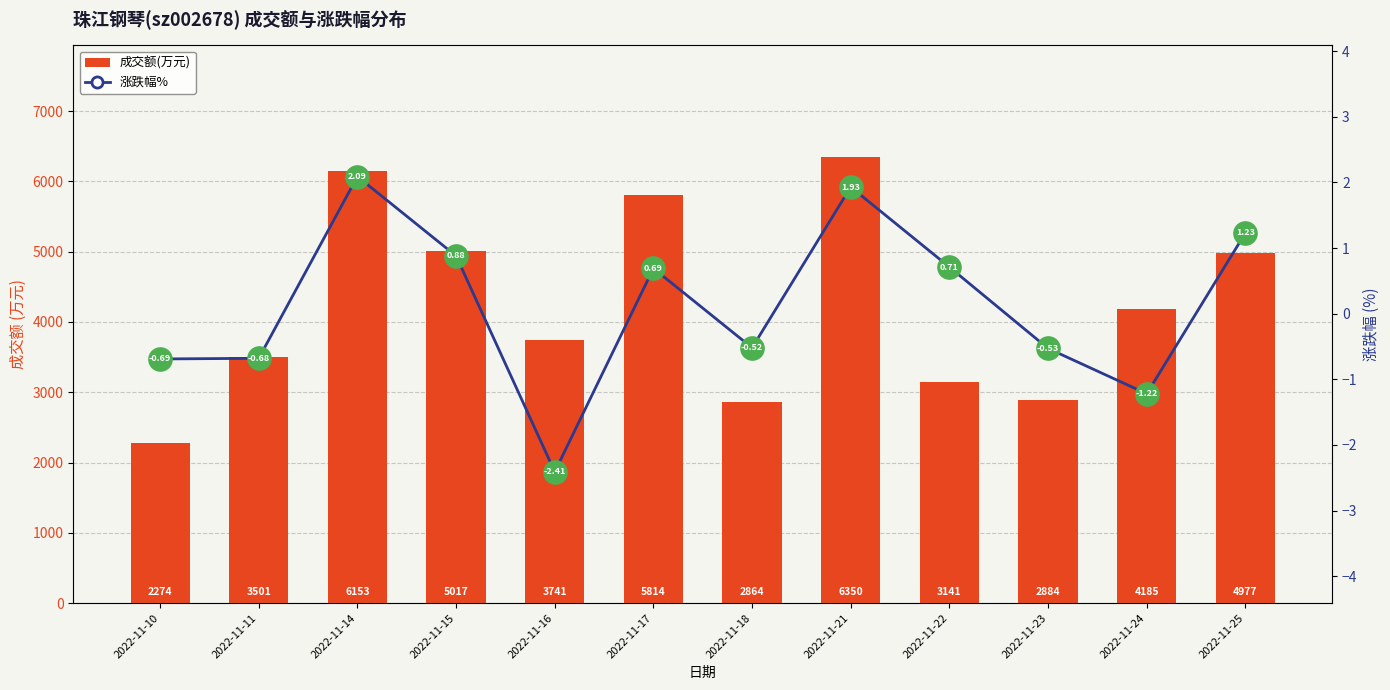

At which category is the sum across all series the highest?

2022-11-21